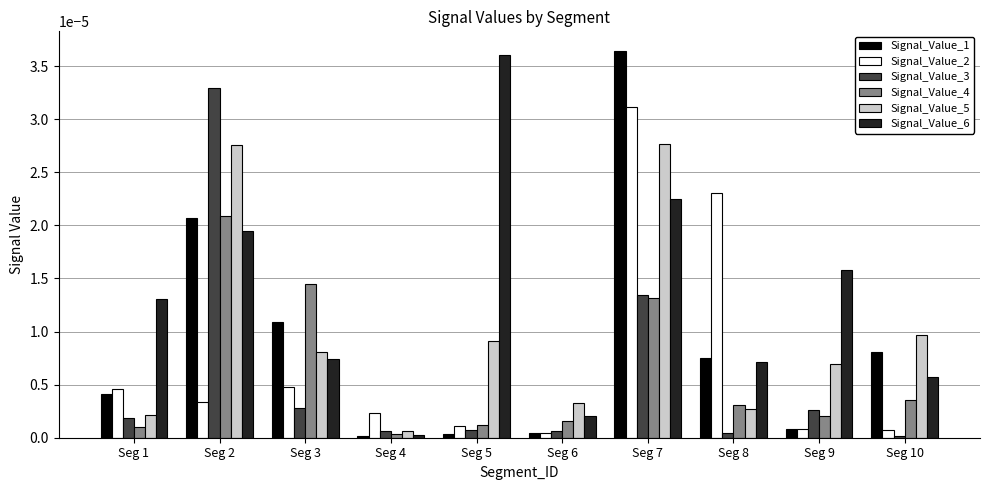

Is it true that Signal_Value_5 equals 0.0 at Seg 6?

True